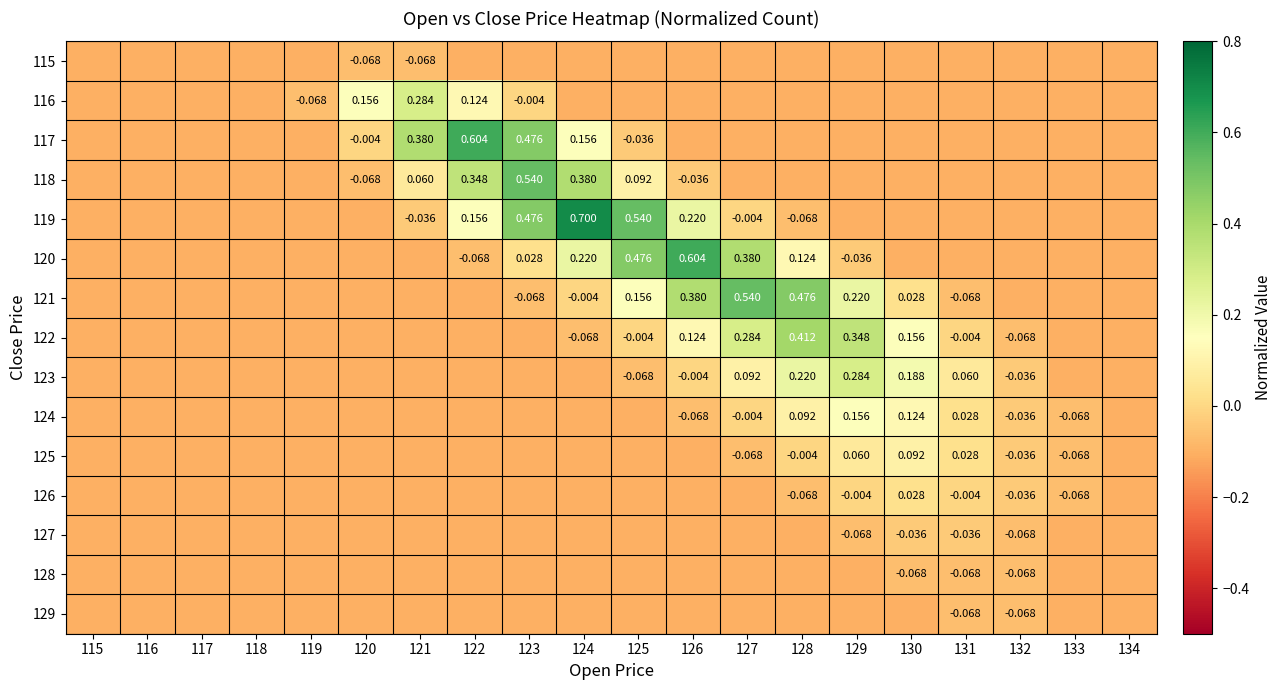

The 121 series shows -0.2 at 121. True or false?

False